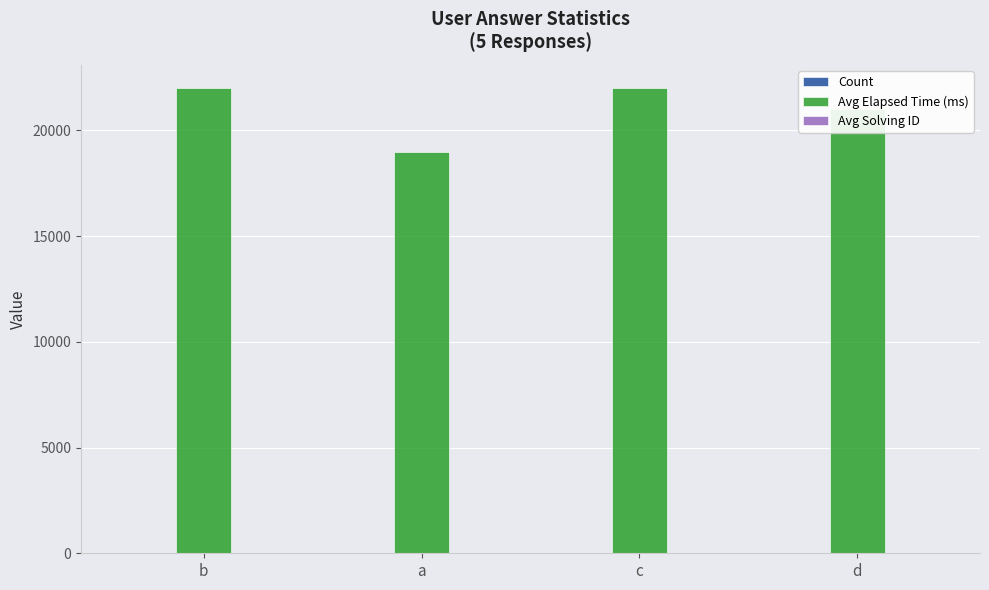

At which label is Avg Elapsed Time (ms) closest to 20500?

d